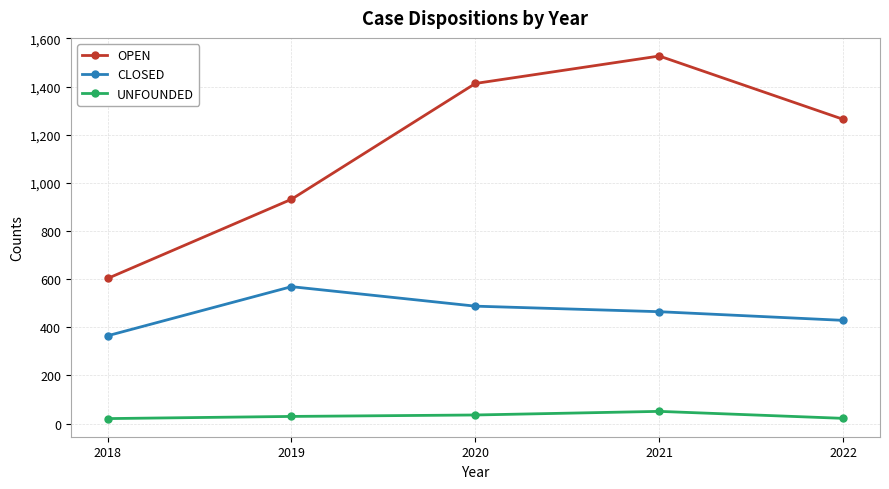

True or false: UNFOUNDED and OPEN intersect in this chart.

False